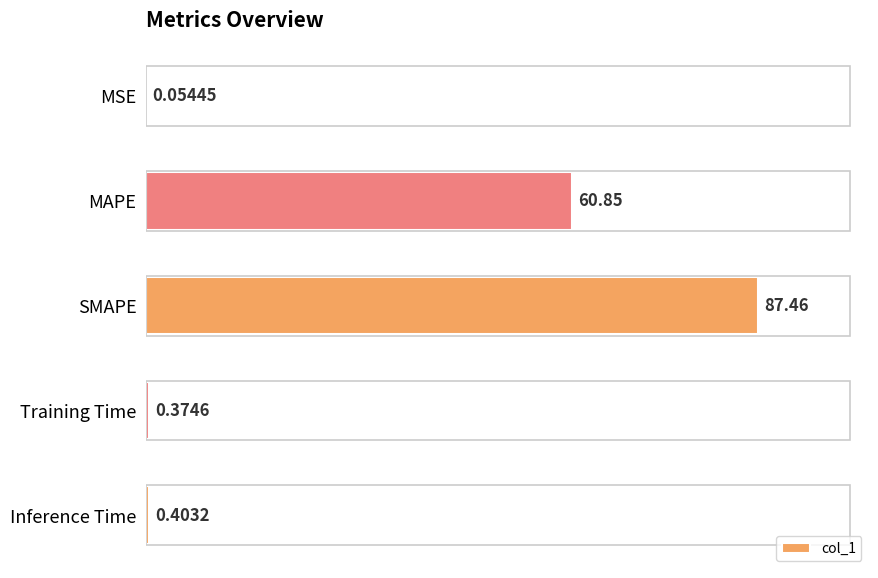

Which has a higher value, Inference Time or Training Time?

Inference Time